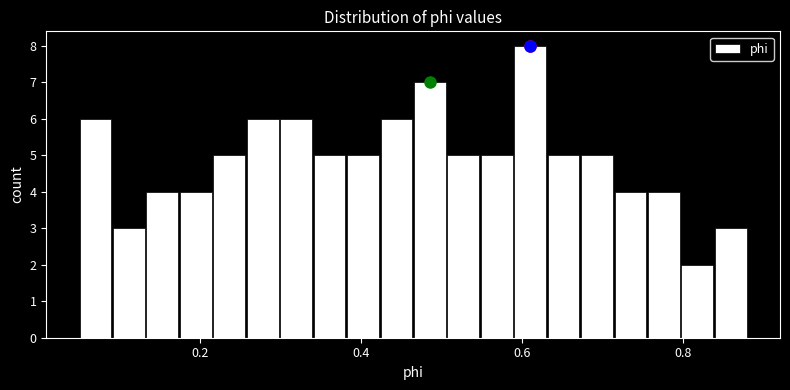

Read against the x-axis, roughly where is the centre of the tallest bar?

0.62